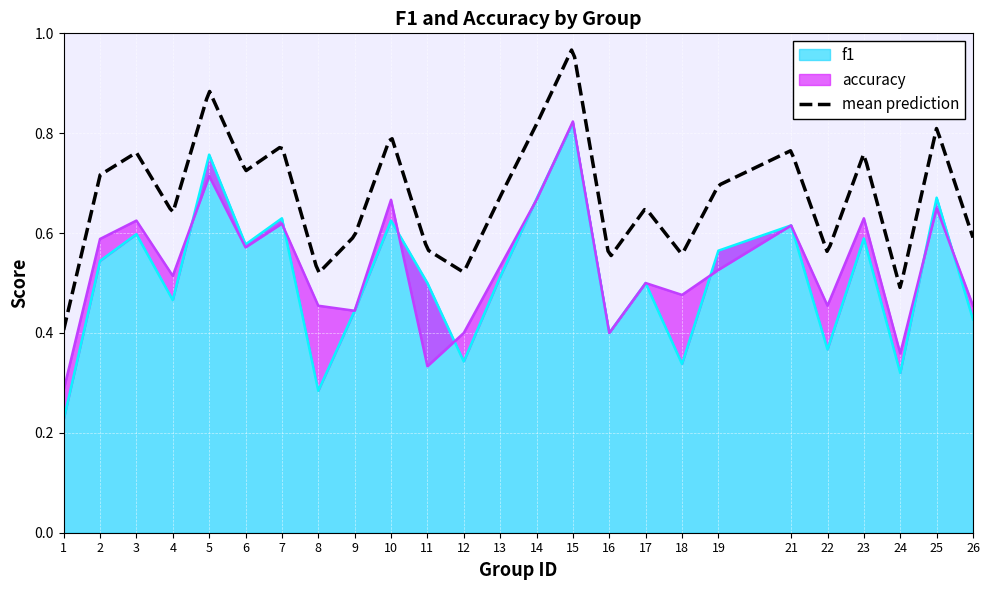

How many interior local peaks does the accuracy series have?

9